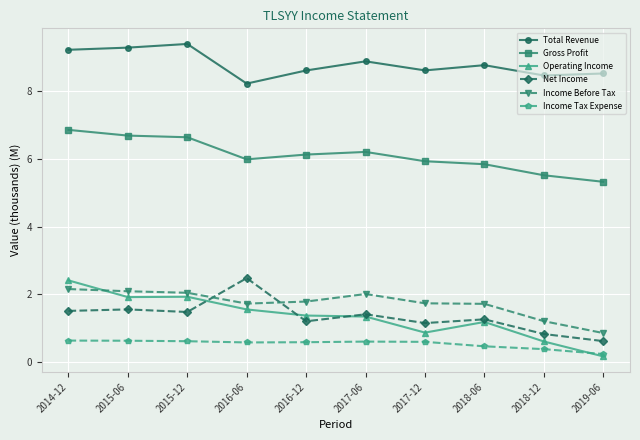

At how many categories does at least one series exceed 4?

10